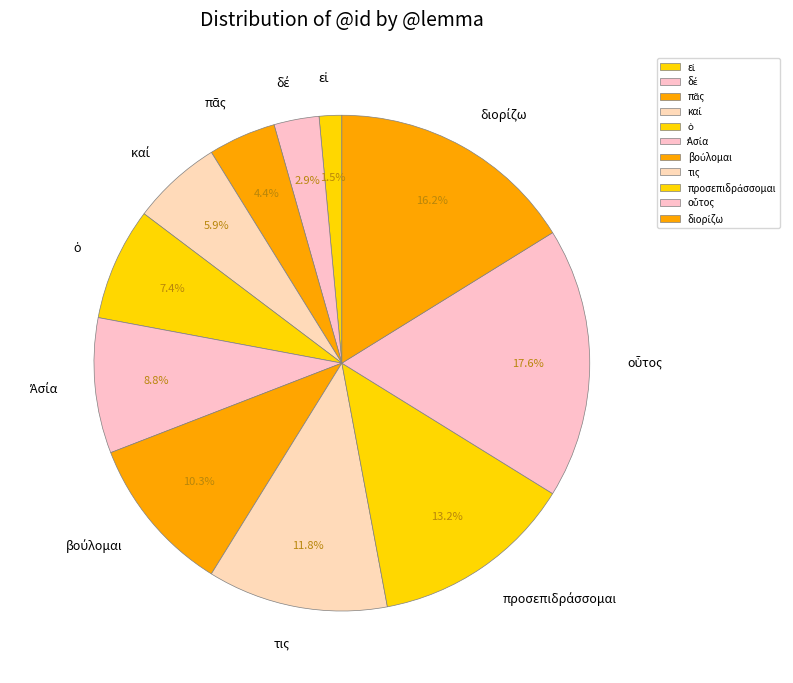

What percentage is the τις slice, to the nearest percent?

12%